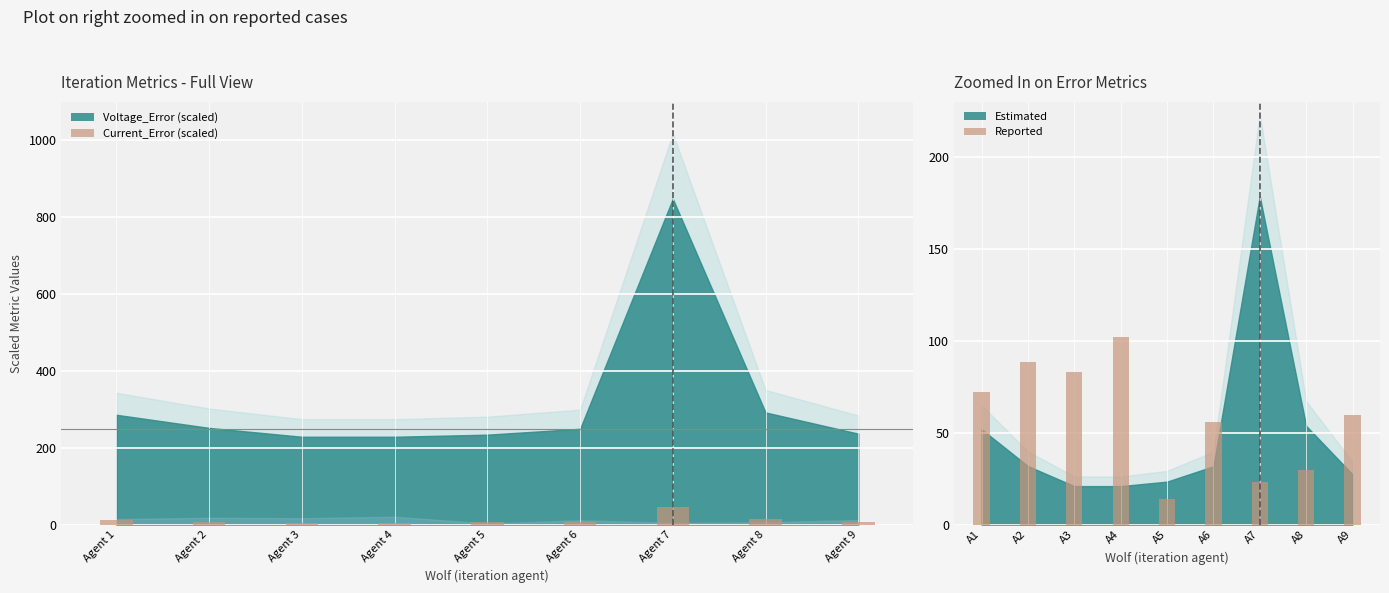

How many values in the Current_Error (scaled) series are below 7?

4